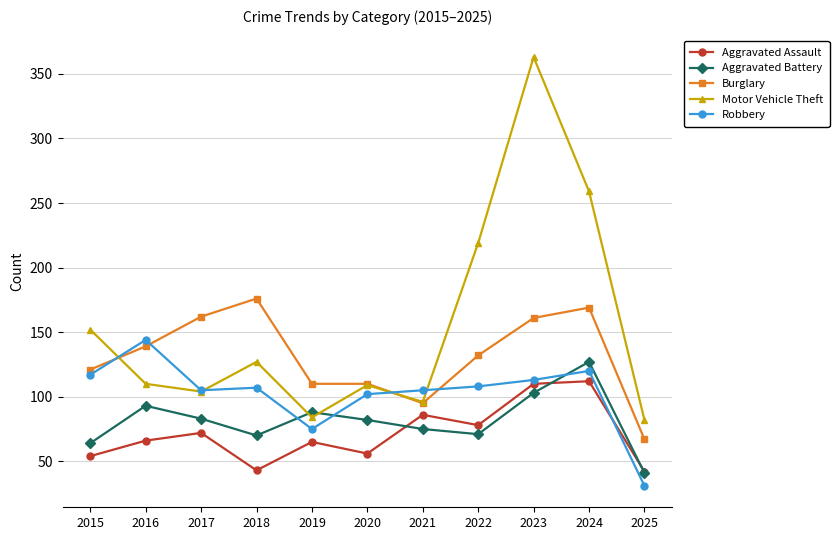

At how many categories does at least one series exceed 63?

11